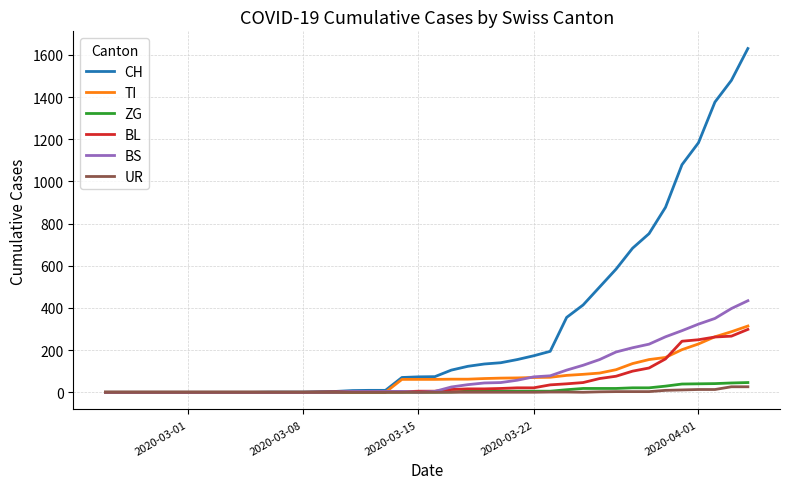

Which series has the widest spread of values?

CH